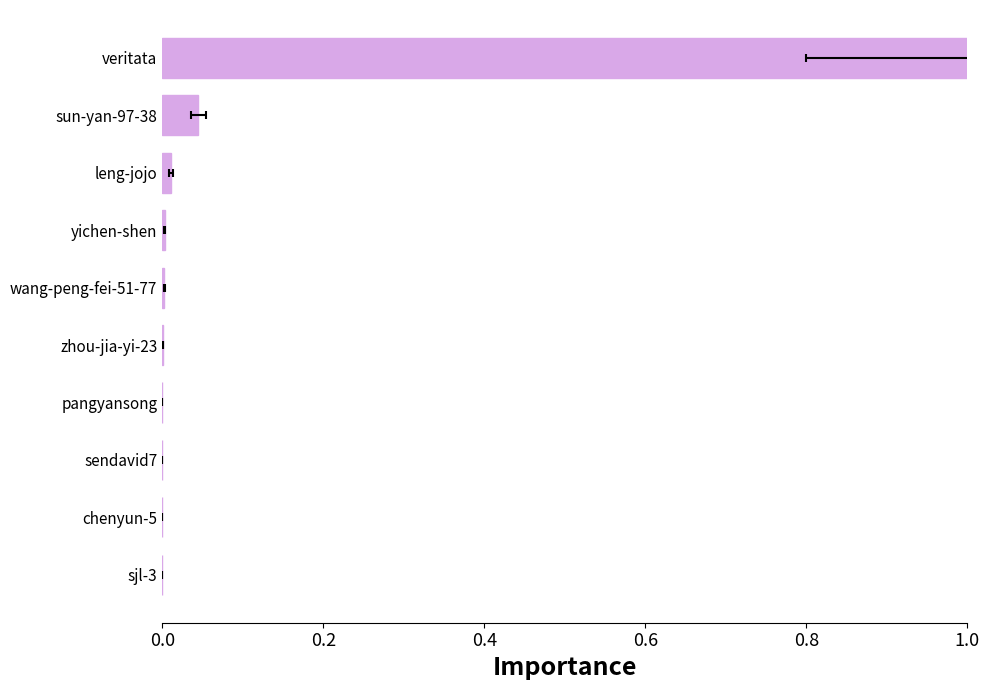

The chart shows a value of 0.0 at pangyansong. True or false?

False